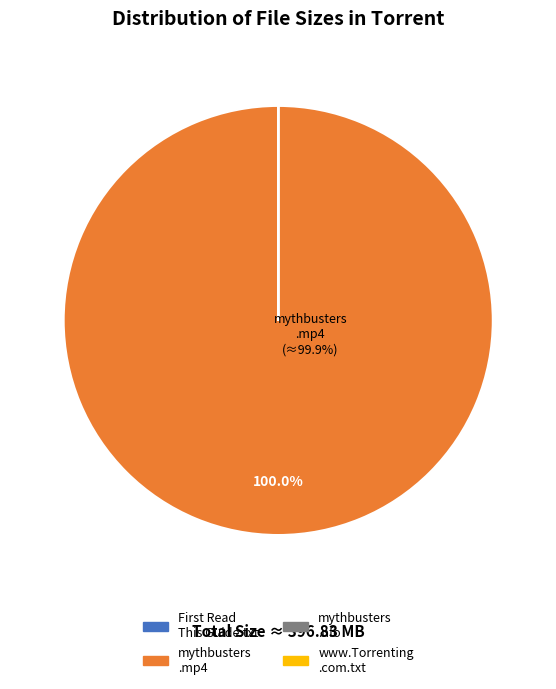

Is it true that mythbusters.s12e07.hdtv.x264-killers.mp4 is 99% of the pie?

False